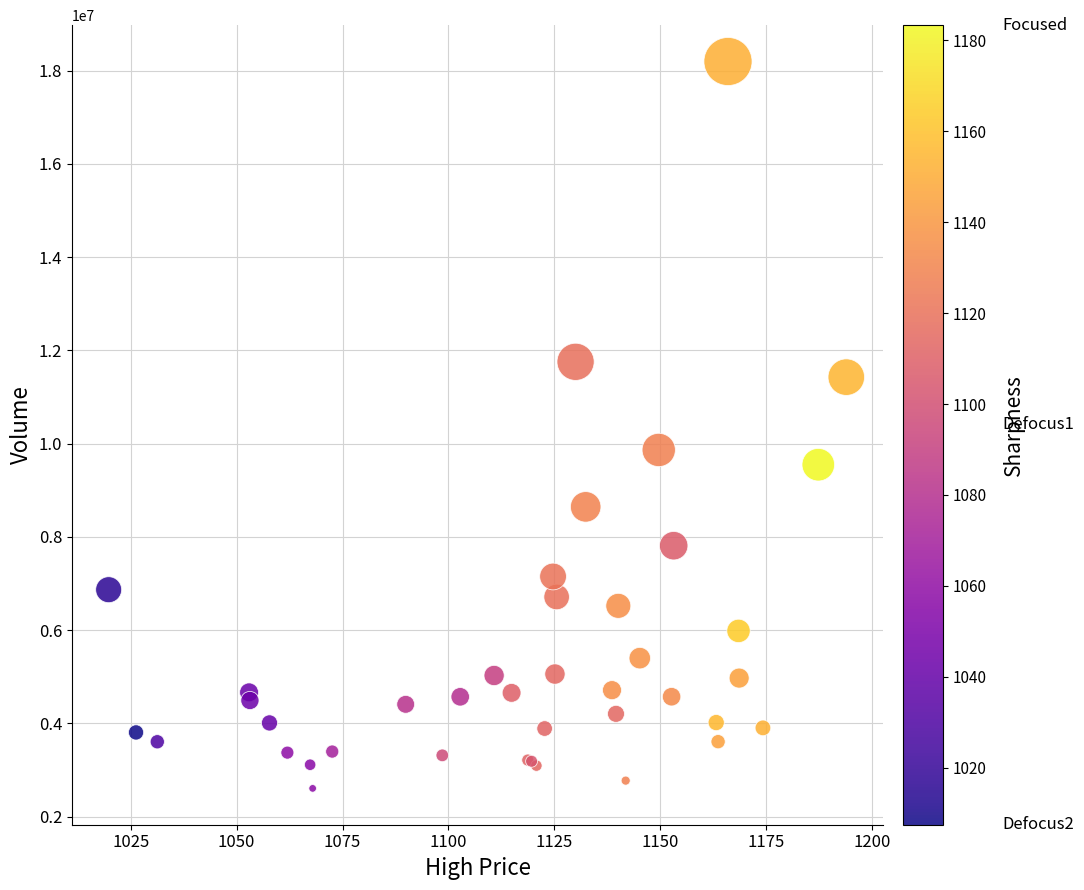

What Y value in the scatter plot is closest to 10399460?

9863065